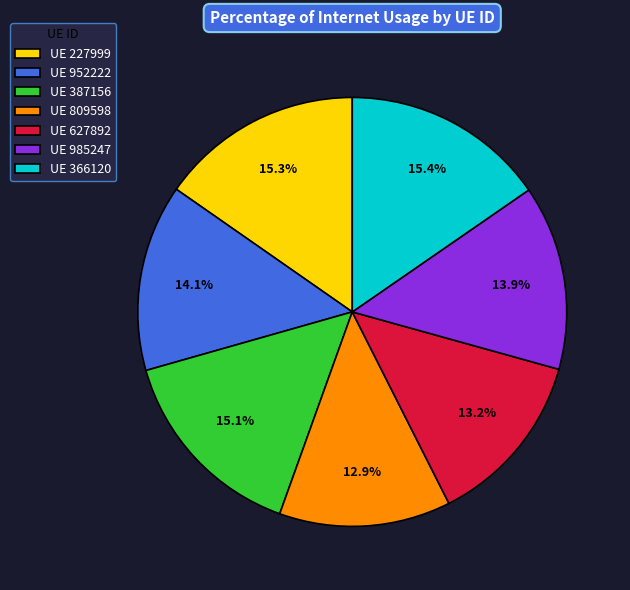

Do UE 627892 and UE 387156 together represent more than half of the pie?

No